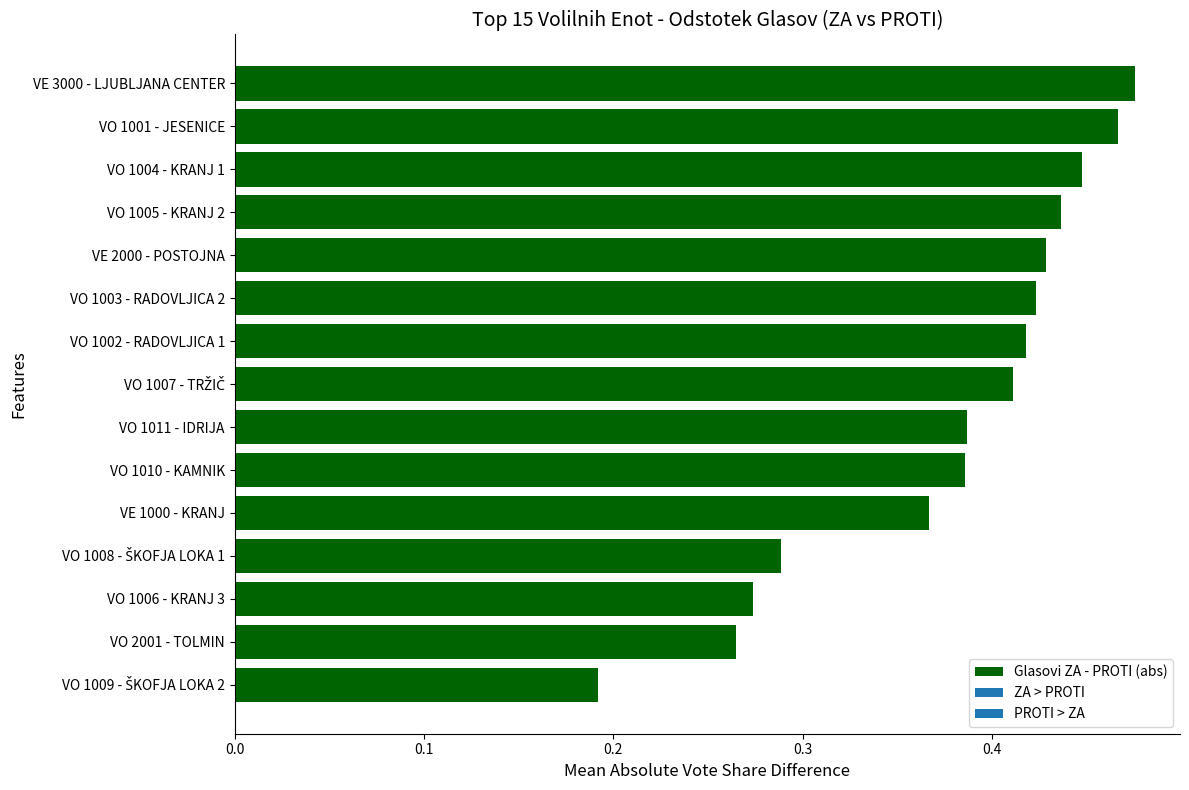

True or false: the data shows 0.1 at VO 2001 - TOLMIN.

False